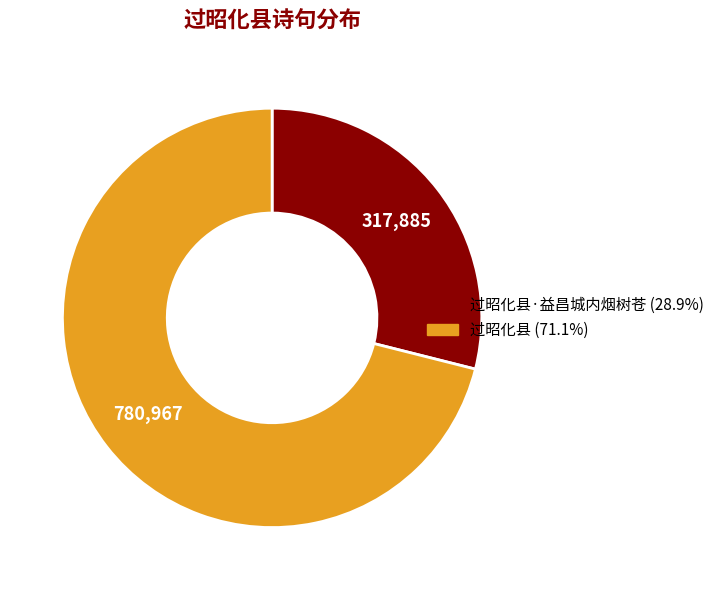

Is there any slice that represents more than half of the pie?

Yes